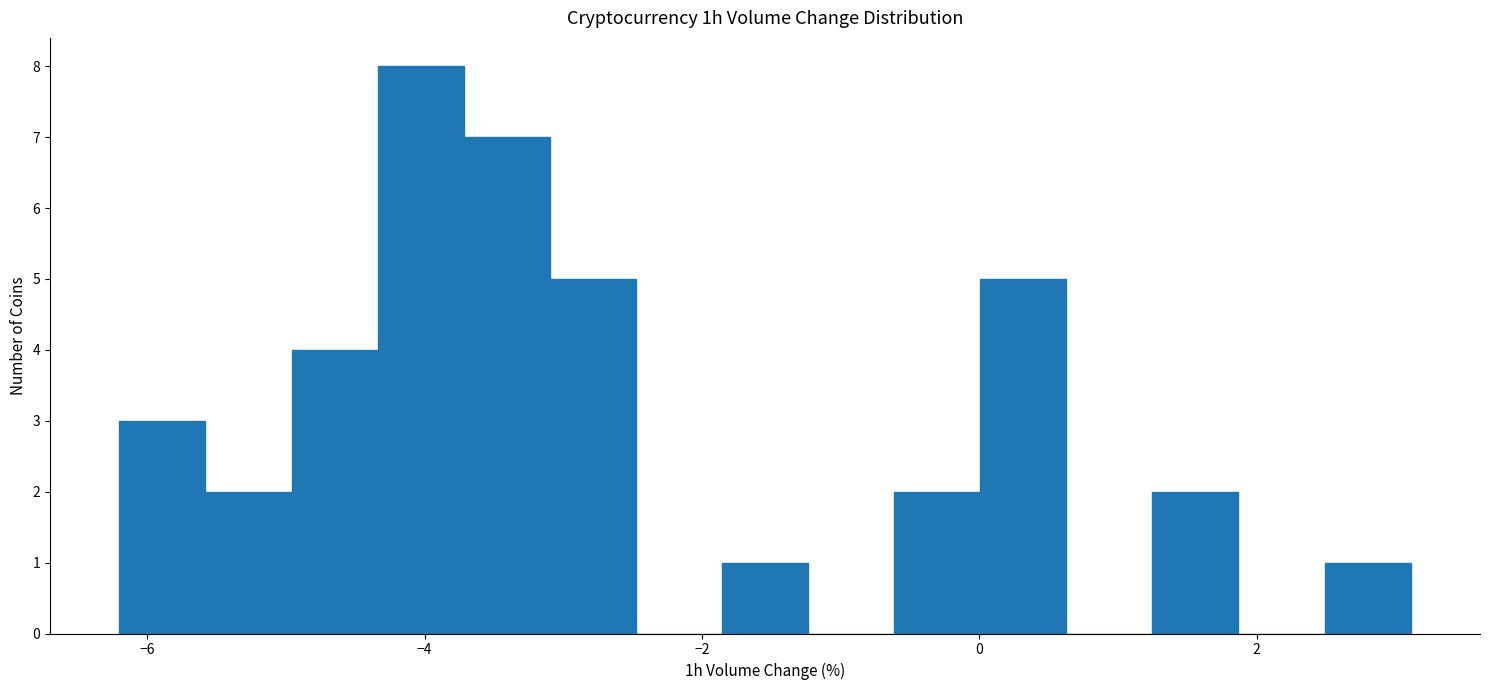

Around what value on the x-axis is the tallest bar? Give the approximate position of its centre, as read against the axis.

-4.0